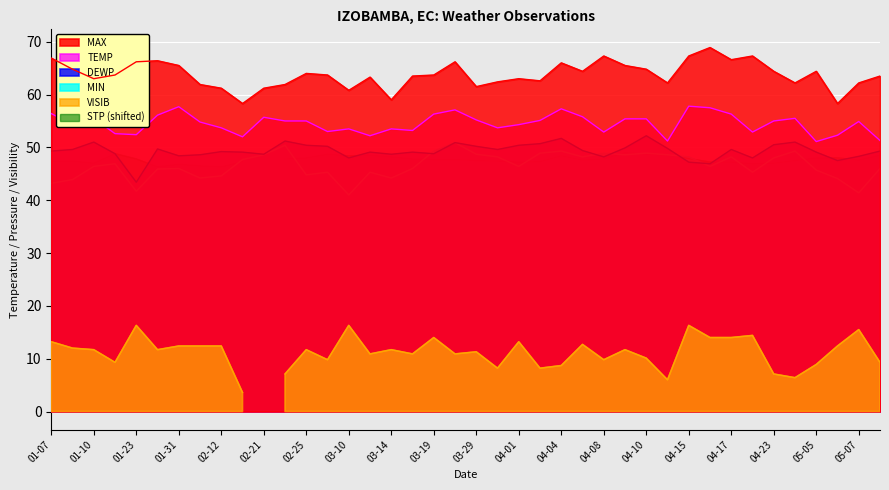

The MAX series shows 87.0 at 05-07. True or false?

False